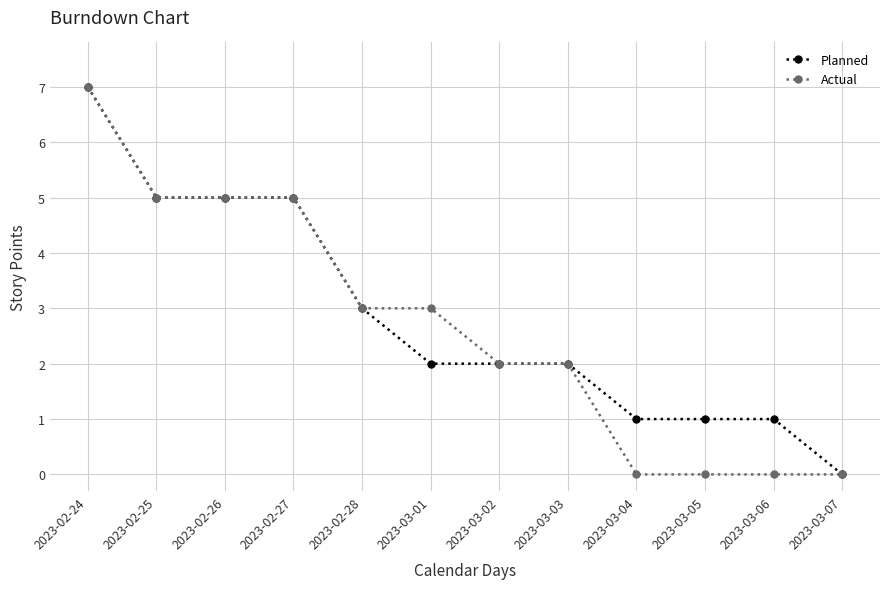

What is the approximate value of Planned at 2023-02-26?

5